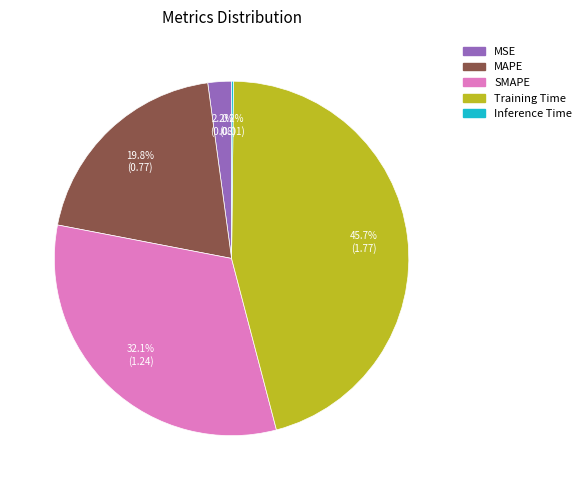

What is the largest slice in the pie chart?

Training Time